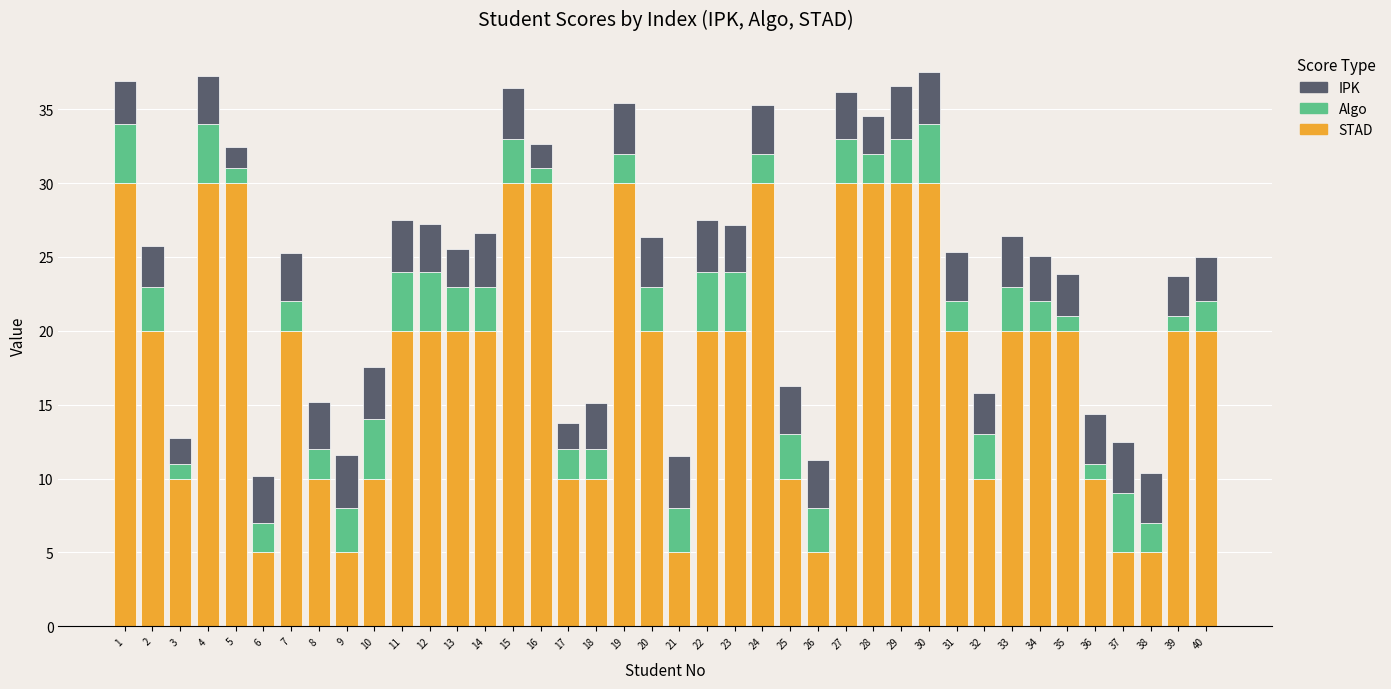

What is the total value across all series at 24?

35.3